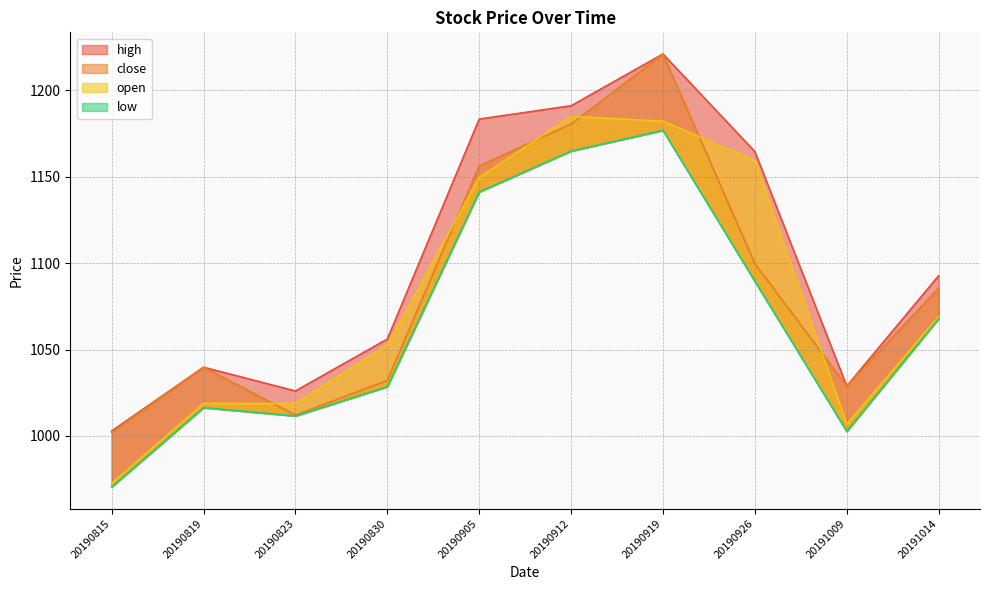

Reading left to right, what are all the values shown in this chart?

high: 20190815=1002.8	20190819=1039.8	20190823=1026.0	20190830=1056.1	20190905=1183.4	20190912=1191.1	20190919=1221.1	20190926=1164.6	20191009=1028.8	20191014=1092.7
close: 20190815=1002.0	20190819=1039.8	20190823=1012.0	20190830=1032.1	20190905=1156.3	20190912=1180.5	20190919=1221.0	20190926=1099.7	20191009=1028.8	20191014=1085.6
open: 20190815=972.5	20190819=1018.8	20190823=1018.8	20190830=1052.5	20190905=1149.6	20190912=1185.0	20190919=1182.2	20190926=1159.3	20191009=1006.8	20191014=1069.2
low: 20190815=970.5	20190819=1016.4	20190823=1011.6	20190830=1028.5	20190905=1141.2	20190912=1164.9	20190919=1176.9	20190926=1089.5	20191009=1002.6	20191014=1067.9